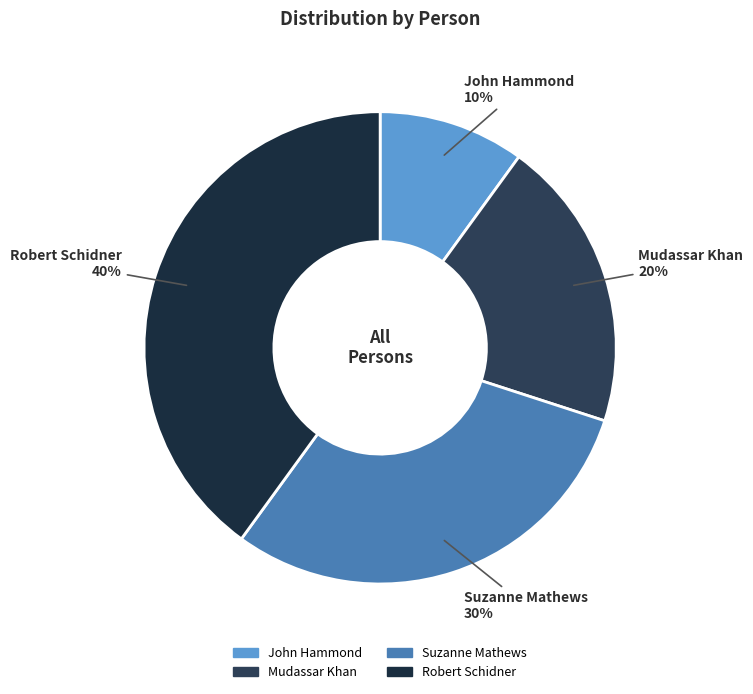

True or false: Robert Schidner accounts for 33% of the total.

False